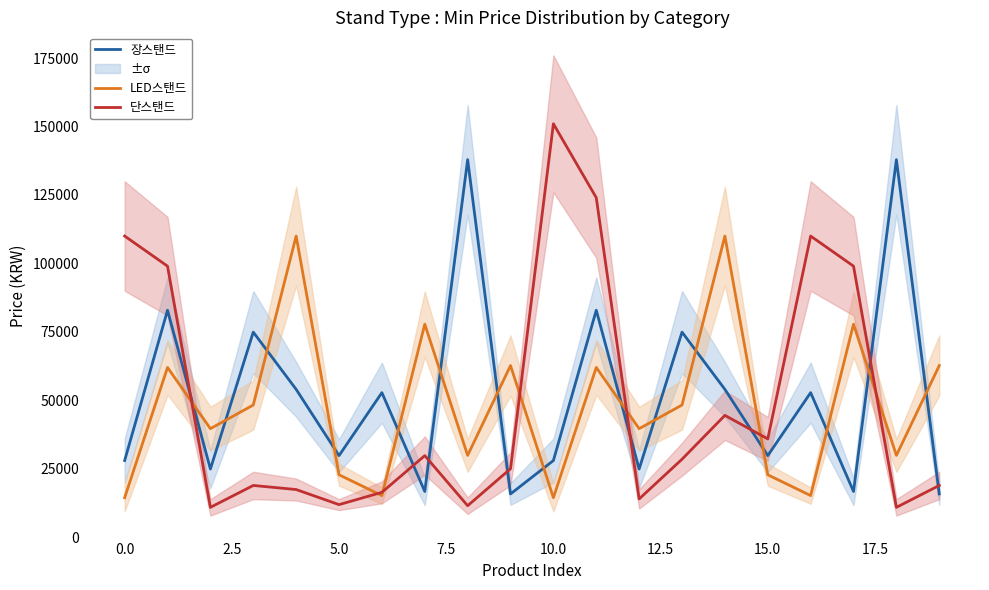

What are all the series names shown in the legend?

장스탠드, LED스탠드, 단스탠드